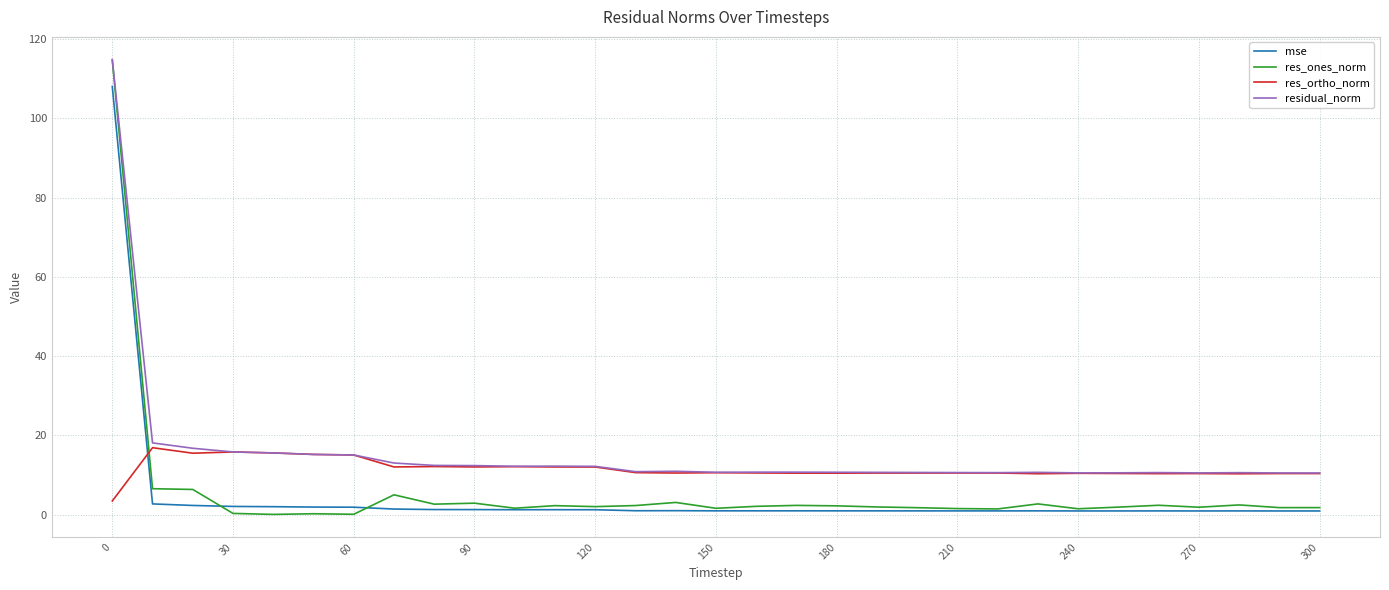

What is the maximum value shown in the chart?

114.8